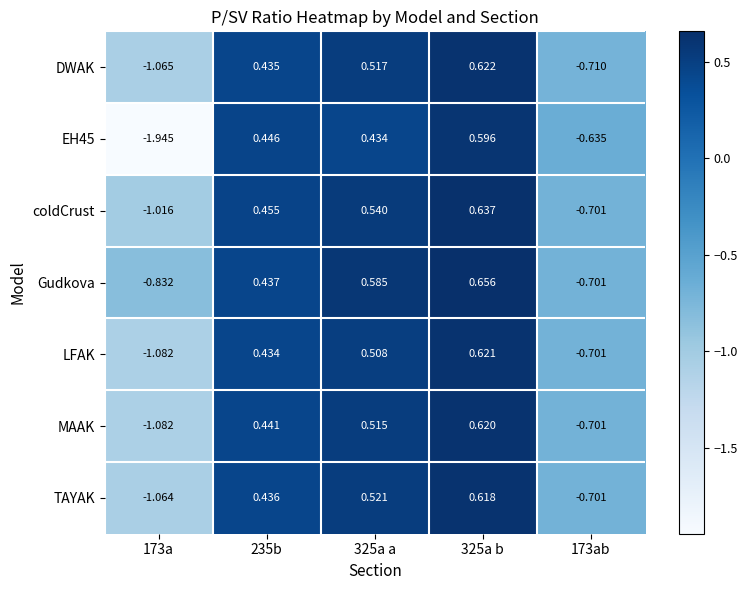

How many values in LFAK are below zero?

2